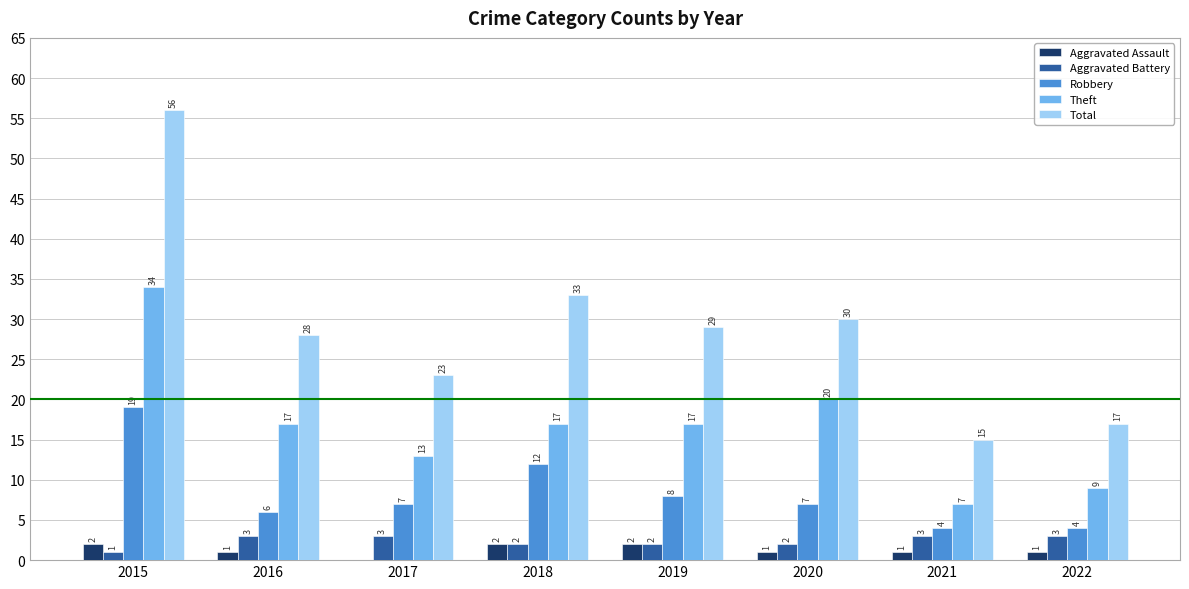

Does the chart contain stacked bars?

No